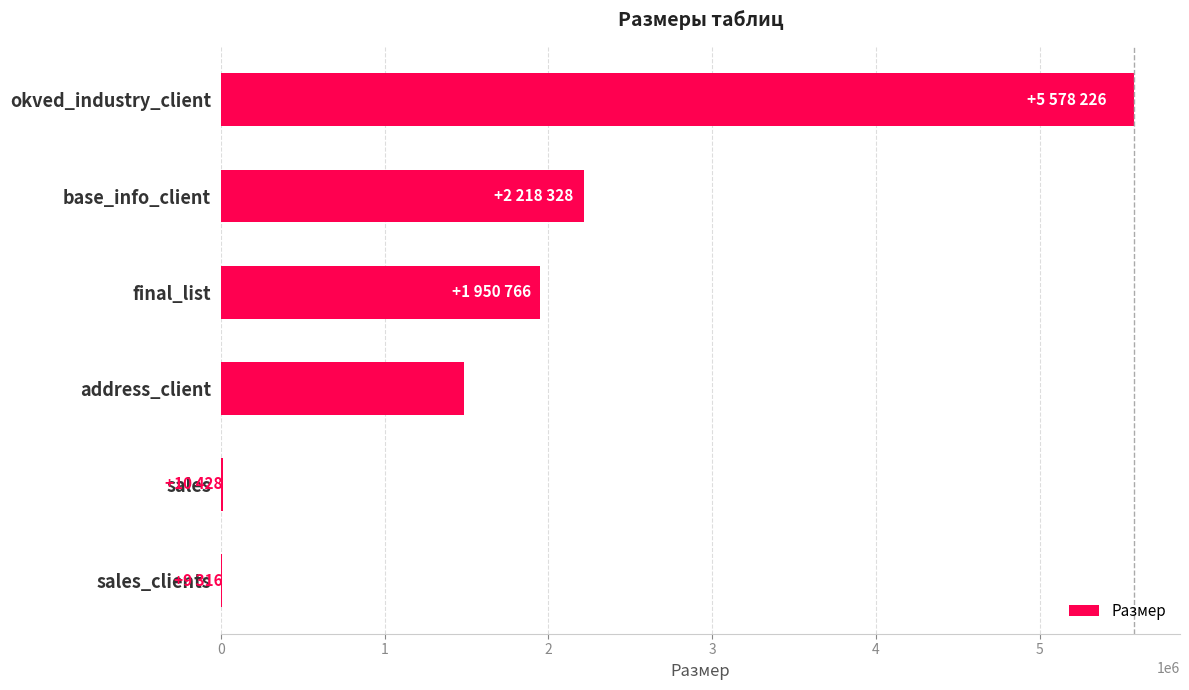

What is the ratio of the value at base_info_client to the value at okved_industry_client?

0.4